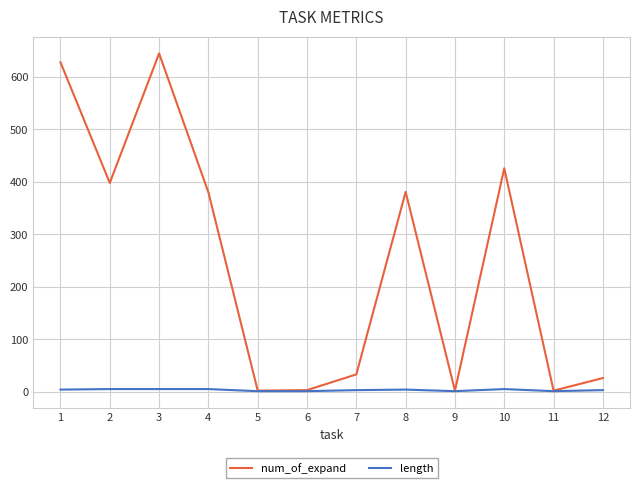

How many distinct data groups are displayed?

2